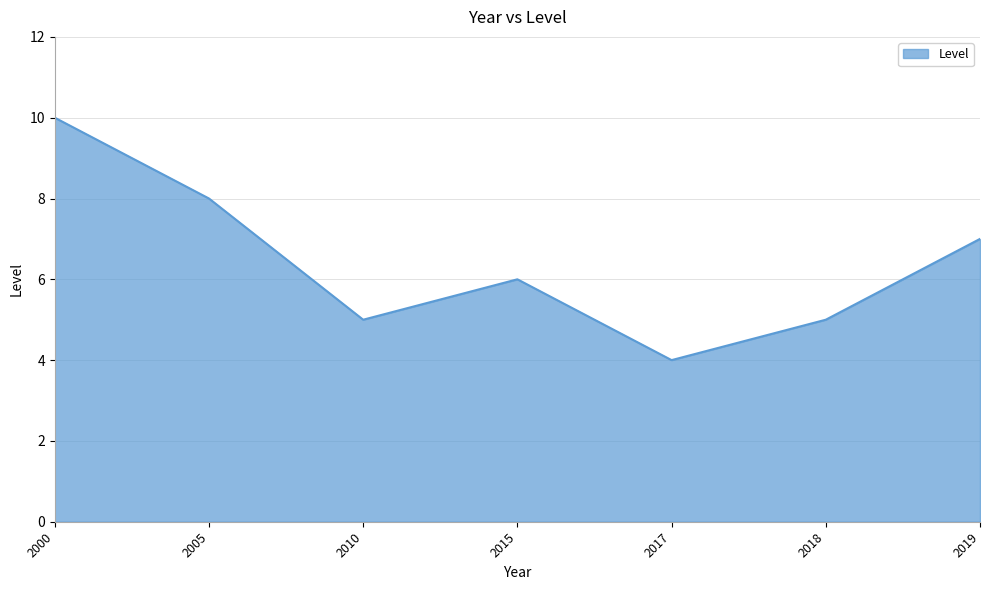

What is the approximate value at 2018?

5